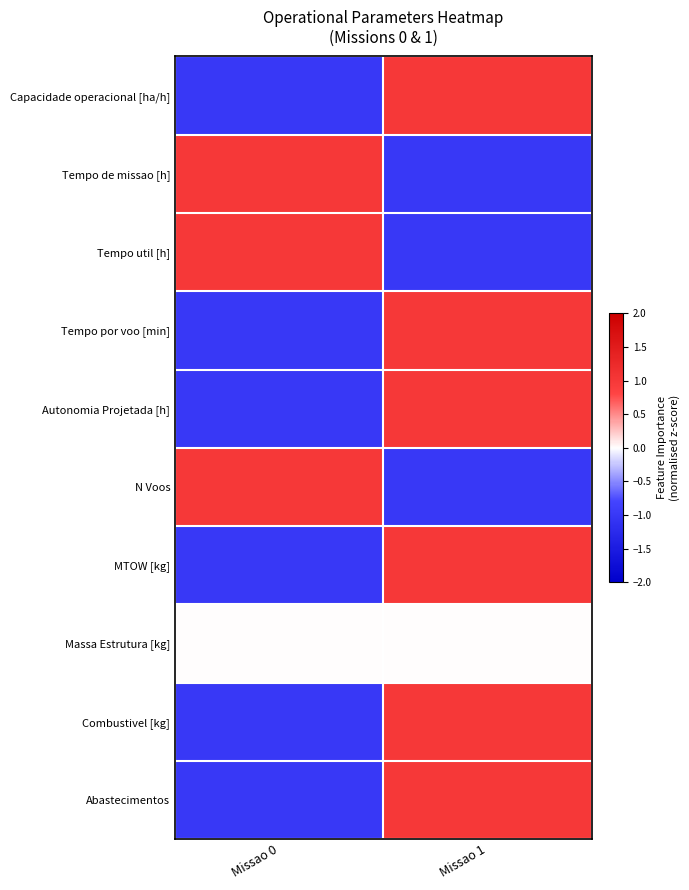

What is the greatest value displayed?

1.0